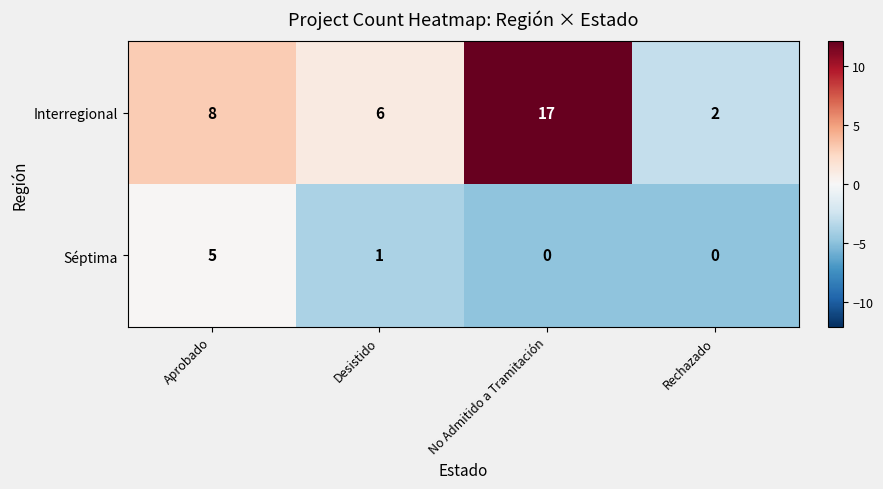

Count the Interregional values in the range 6 to 17.

3